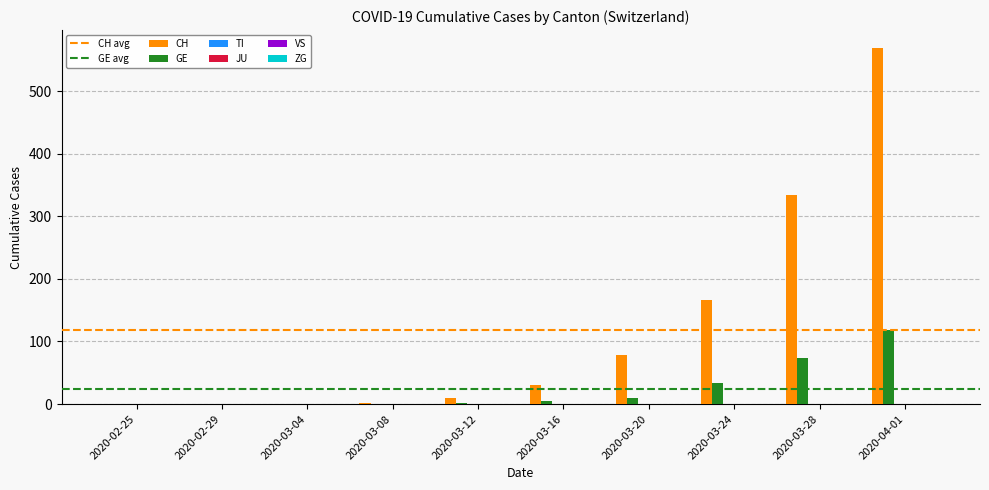

Which series has the largest total across all categories?

CH